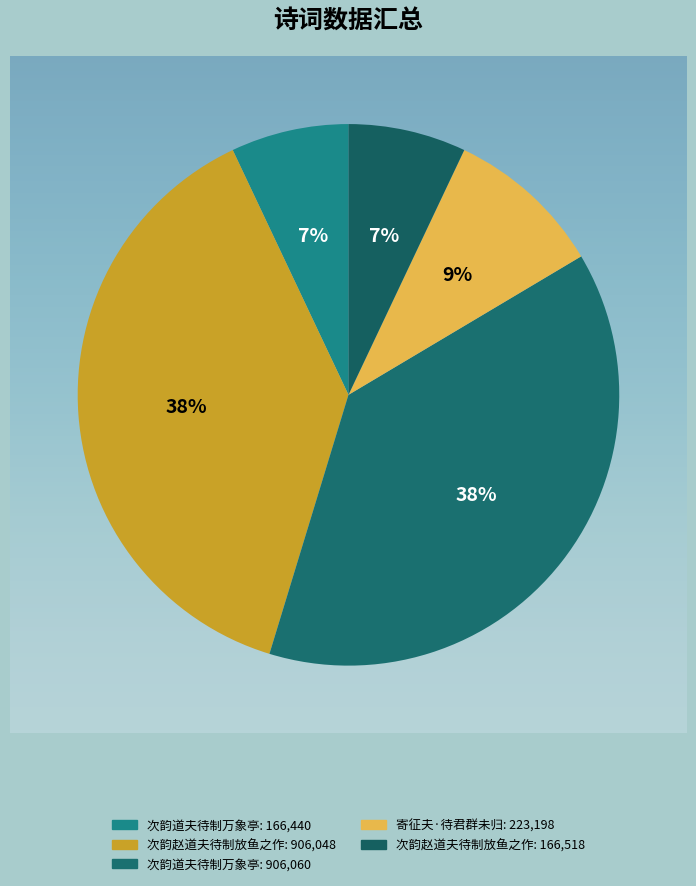

To the nearest percent, what portion does 次韵道夫待制万象亭 represent?

38%